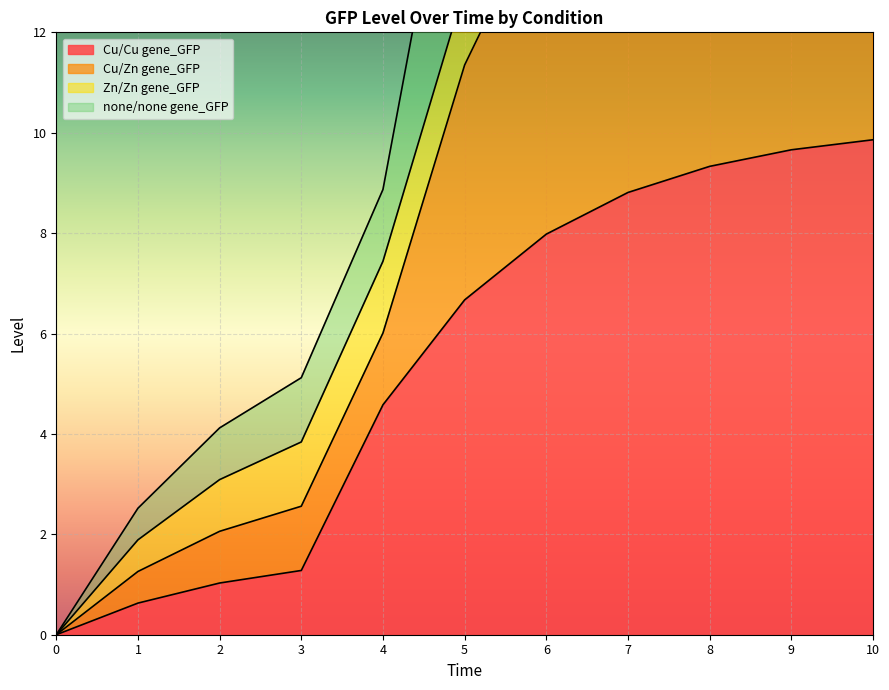

Is it true that Cu/Zn gene_GFP equals 26.5 at 7?

True